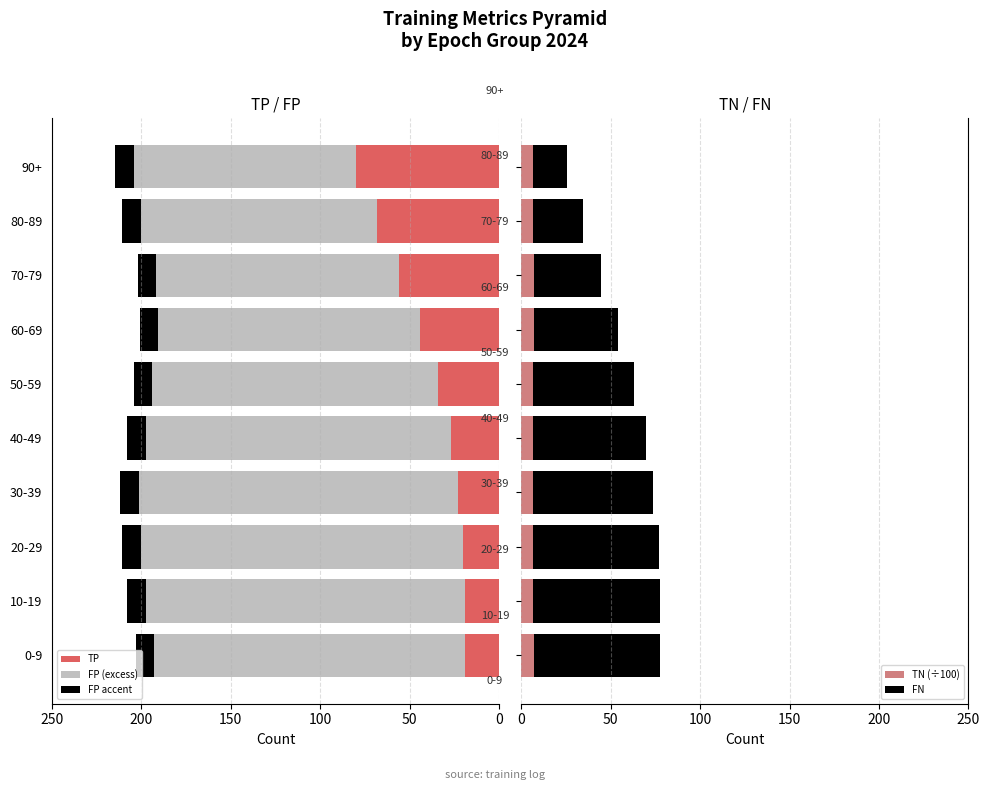

What is the highest value of the TN (÷100) series?

6.8